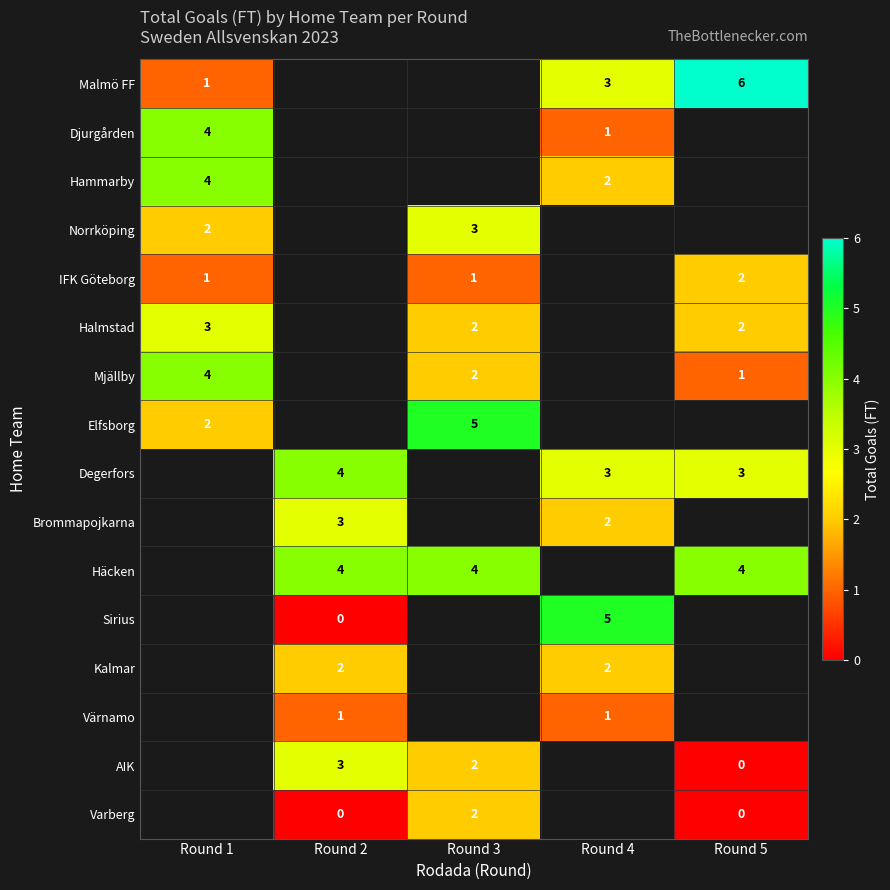

Is it true that Norrköping equals 3 at Round 3?

True